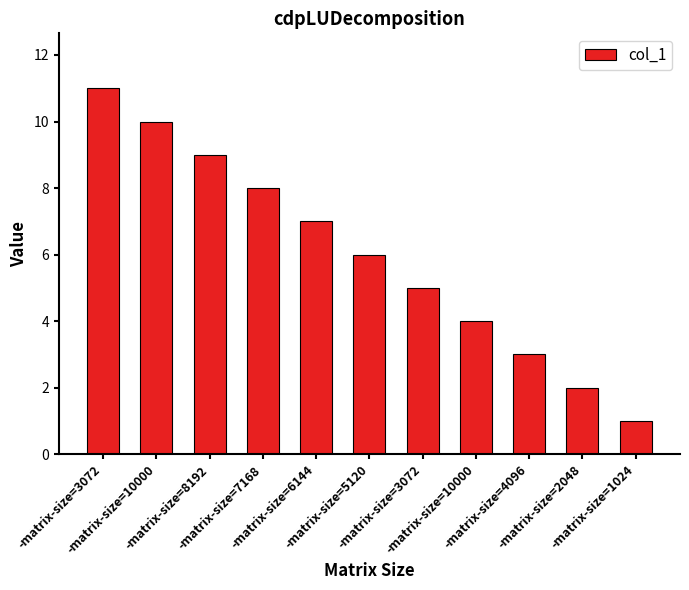

How many data points are less than 6?

5